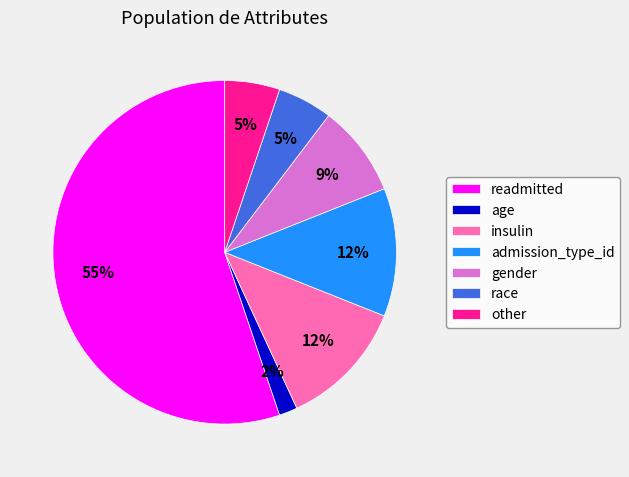

To the nearest percent, what percentage of the pie is gender?

9%